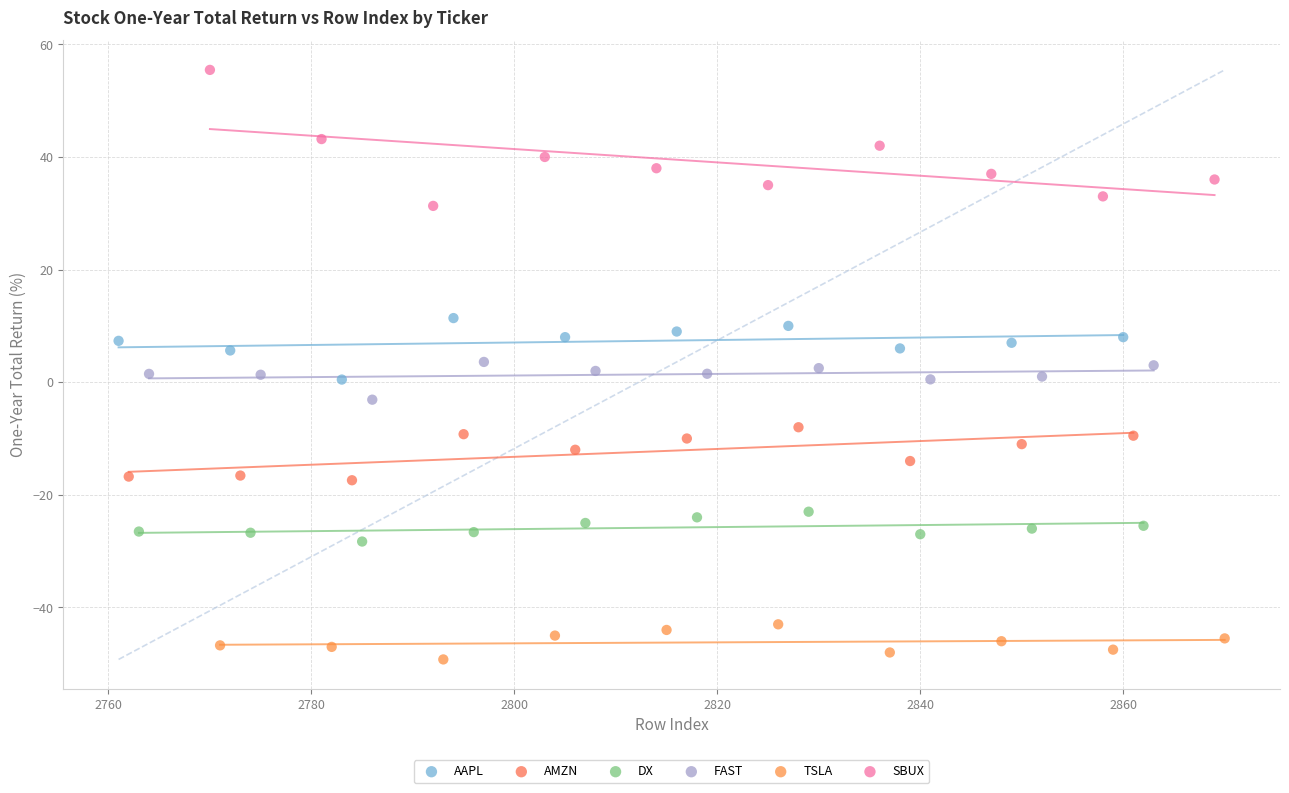

Which series reaches the minimum Y coordinate?

TSLA